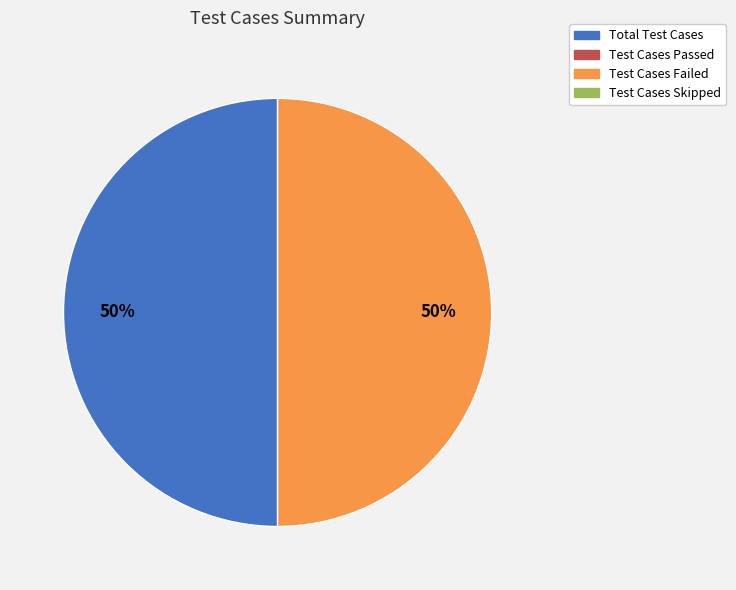

To the nearest percent, what is the average slice percentage?

50%